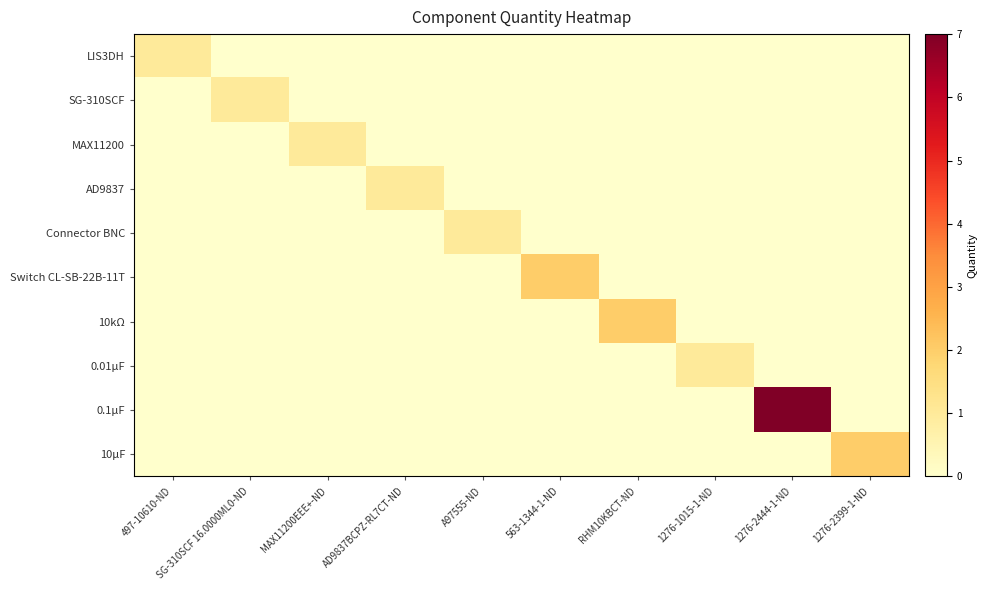

How many series are shown in this chart?

10